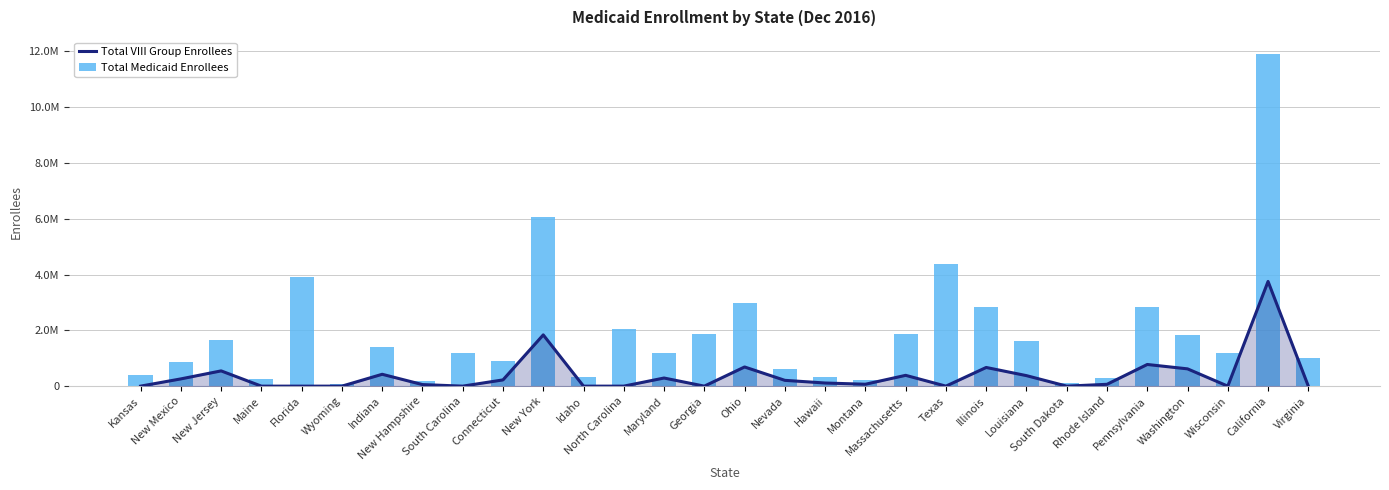

What is the label of the 26th bar from the left?

Pennsylvania